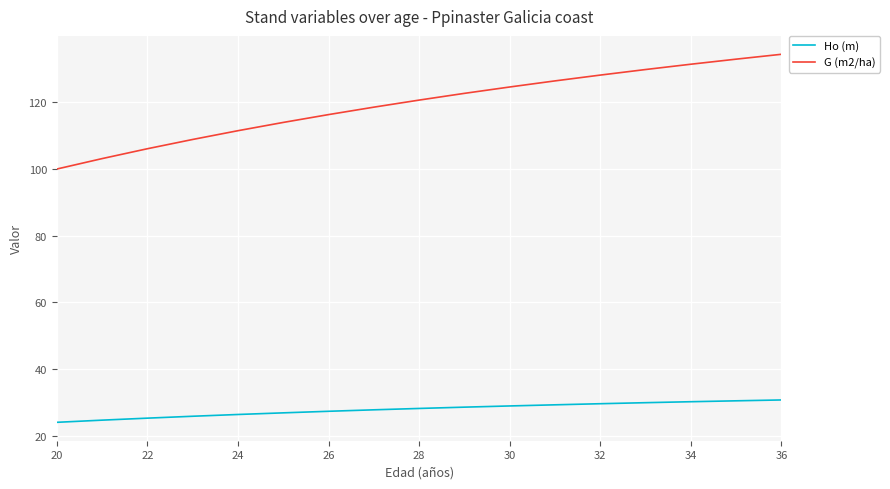

Which series has the largest range (max minus min)?

G (m2/ha)